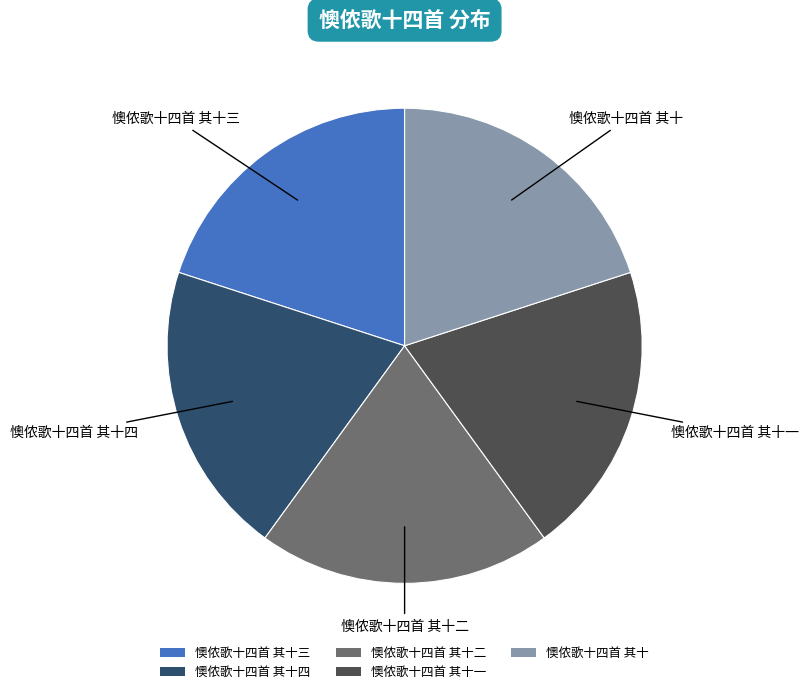

Does 懊侬歌十四首 其十 represent more than half of the total?

No